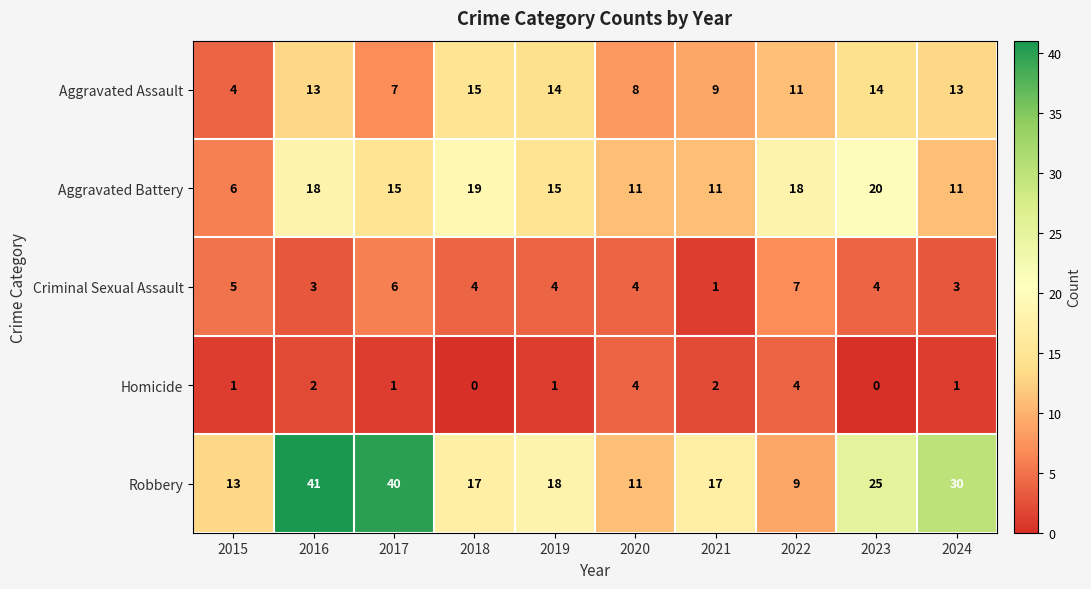

Which series has the largest total across all categories?

Robbery